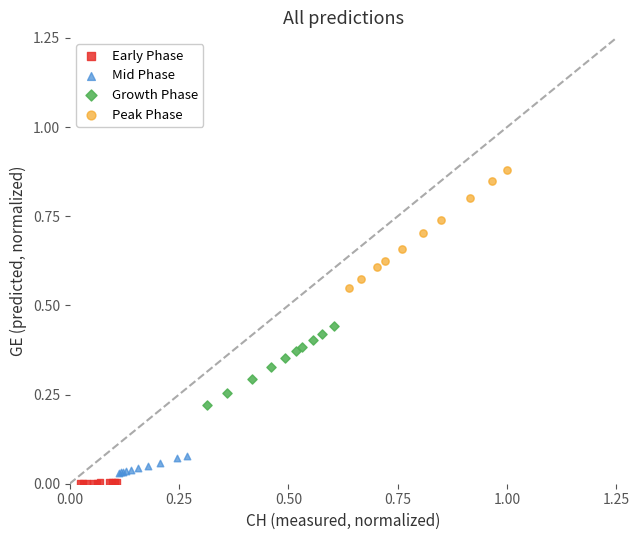

Which series has the largest Y range (max minus min)?

Peak Phase